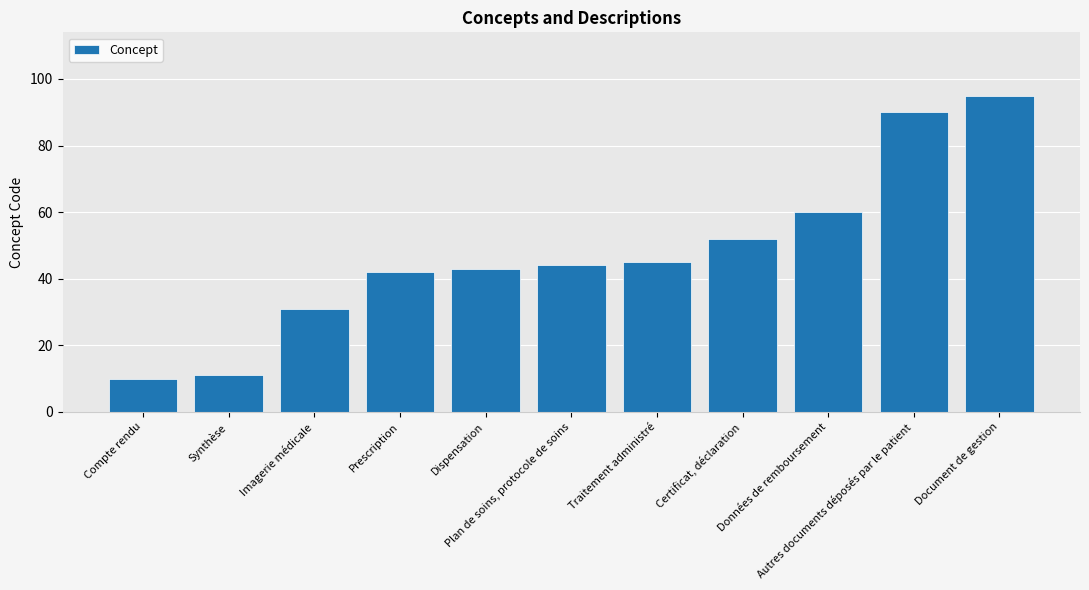

Which has a higher value, Synthèse or Certificat, déclaration?

Certificat, déclaration